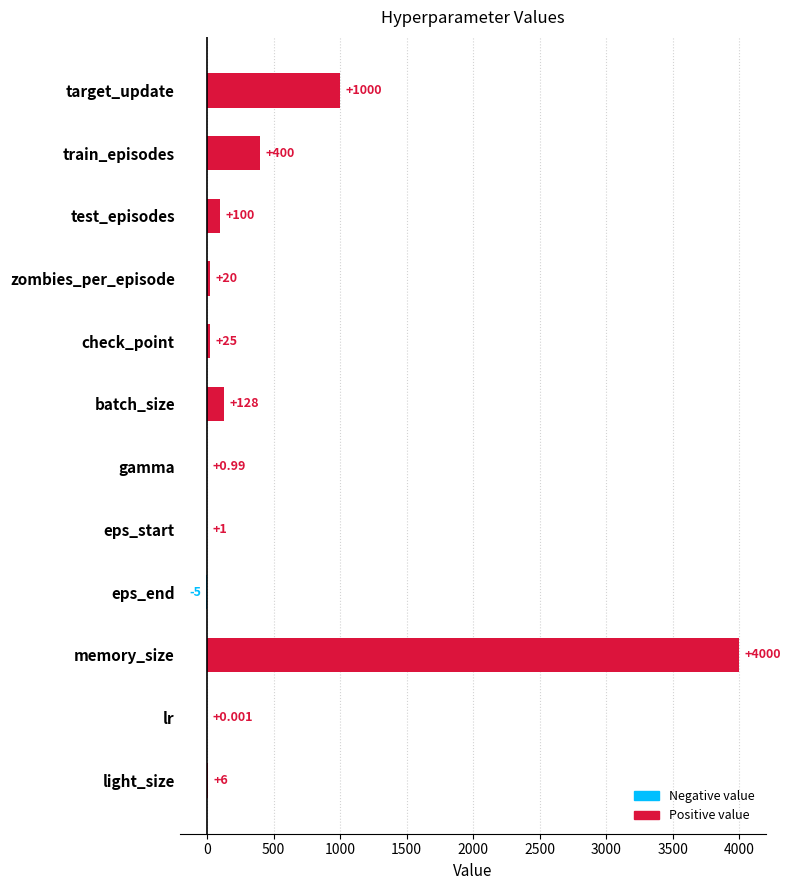

Which category has the highest value across all series?

memory_size